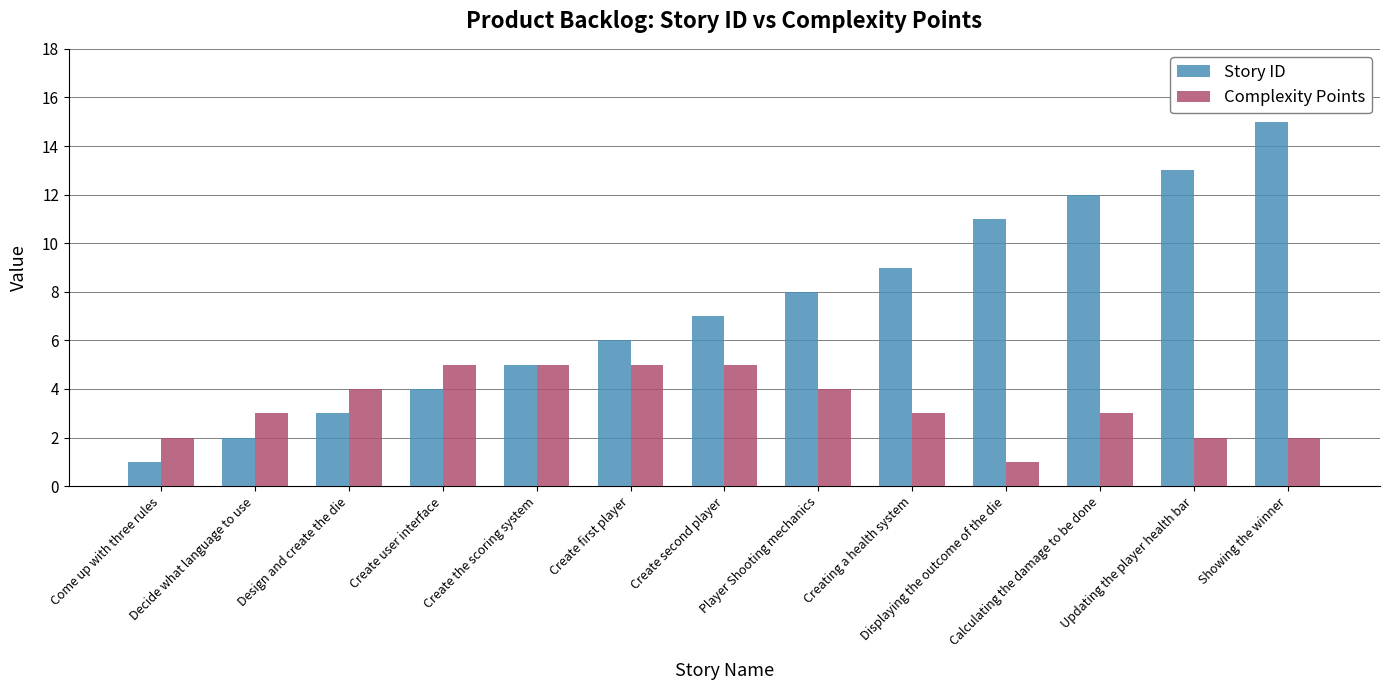

Reading left to right, what are all the values shown in this chart?

Story ID: Come up with three rules=1	Decide what language to use=2	Design and create the die=3	Create user interface=4	Create the scoring system=5	Create first player=6	Create second player=7	Player Shooting mechanics=8	Creating a health system=9	Displaying the outcome of the die=11	Calculating the damage to be done=12	Updating the player health bar=13	Showing the winner=15
Complexity Points: Come up with three rules=2	Decide what language to use=3	Design and create the die=4	Create user interface=5	Create the scoring system=5	Create first player=5	Create second player=5	Player Shooting mechanics=4	Creating a health system=3	Displaying the outcome of the die=1	Calculating the damage to be done=3	Updating the player health bar=2	Showing the winner=2